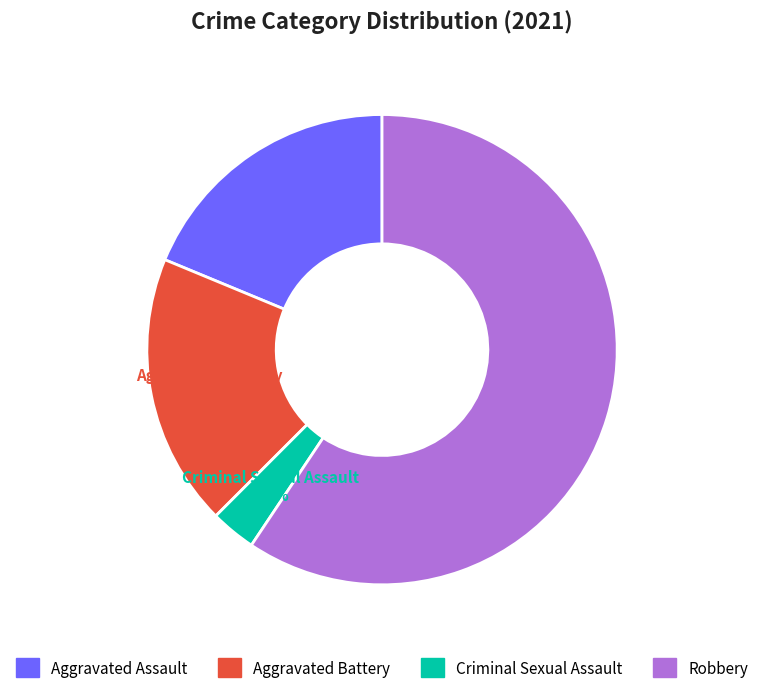

The Aggravated Battery slice represents 6% of the pie. True or false?

False